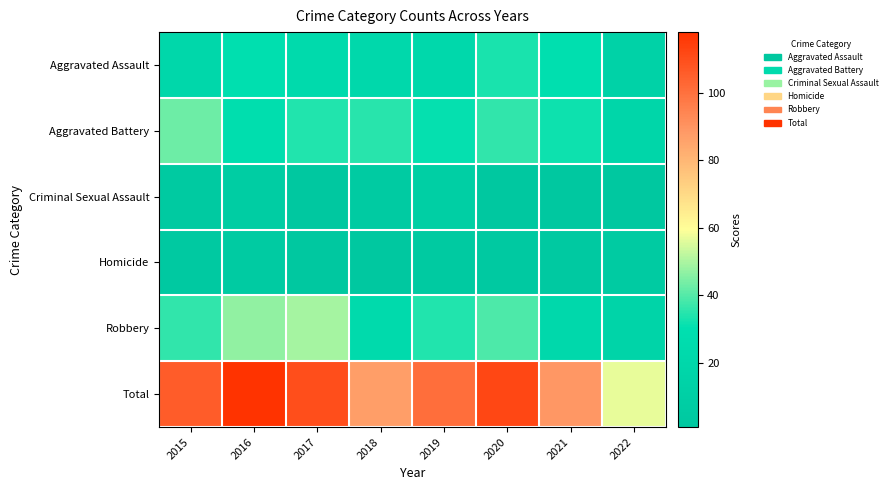

Reading left to right, transcribe all the data shown in this chart.

Aggravated Assault: 2015=20	2016=30	2017=24	2018=22	2019=22	2020=33	2021=30	2022=14
Aggravated Battery: 2015=43	2016=28	2017=34	2018=35	2019=31	2020=36	2021=32	2022=19
Criminal Sexual Assault: 2015=4	2016=8	2017=2	2018=5	2019=10	2020=1	2021=2	2022=2
Homicide: 2015=3	2016=5	2017=1	2018=2	2019=4	2020=3	2021=3	2022=6
Robbery: 2015=36	2016=47	2017=49	2018=23	2019=34	2020=39	2021=22	2022=16
Total: 2015=106	2016=118	2017=110	2018=87	2019=101	2020=112	2021=89	2022=57